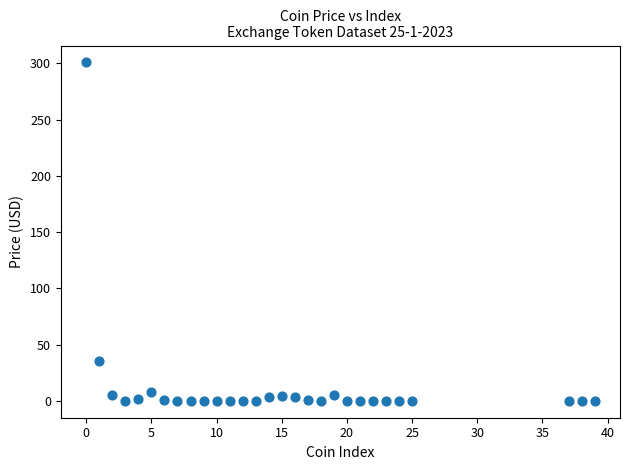

What is the range of X values (max minus min)?

39.0